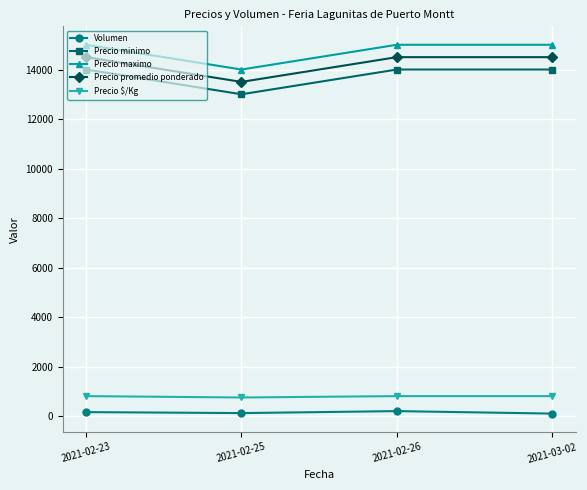

True or false: Precio promedio ponderado and Volumen intersect in this chart.

False